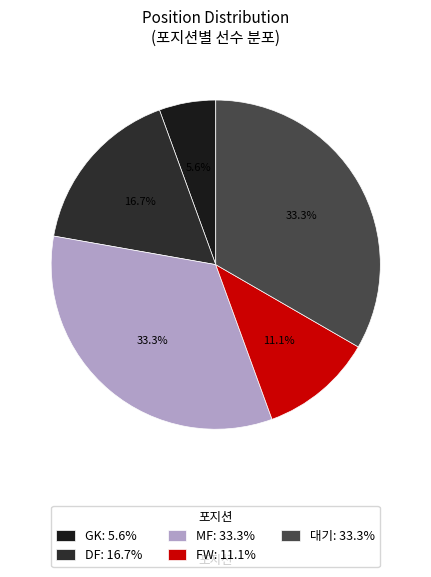

Rank the categories by value from highest to lowest.

MF, 대기, DF, FW, GK